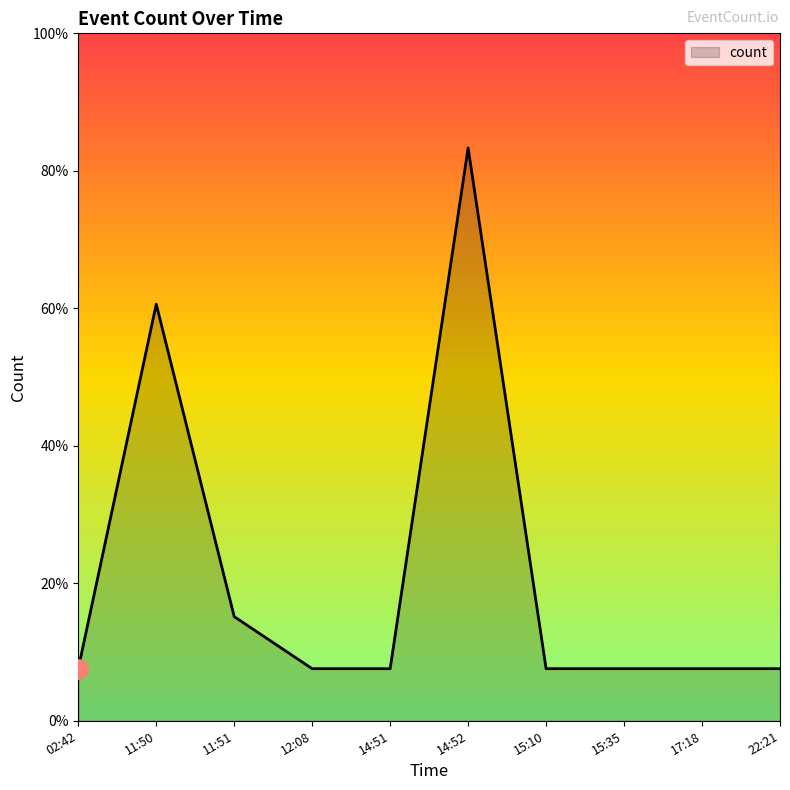

What is the value of the 10th point from the left?

1